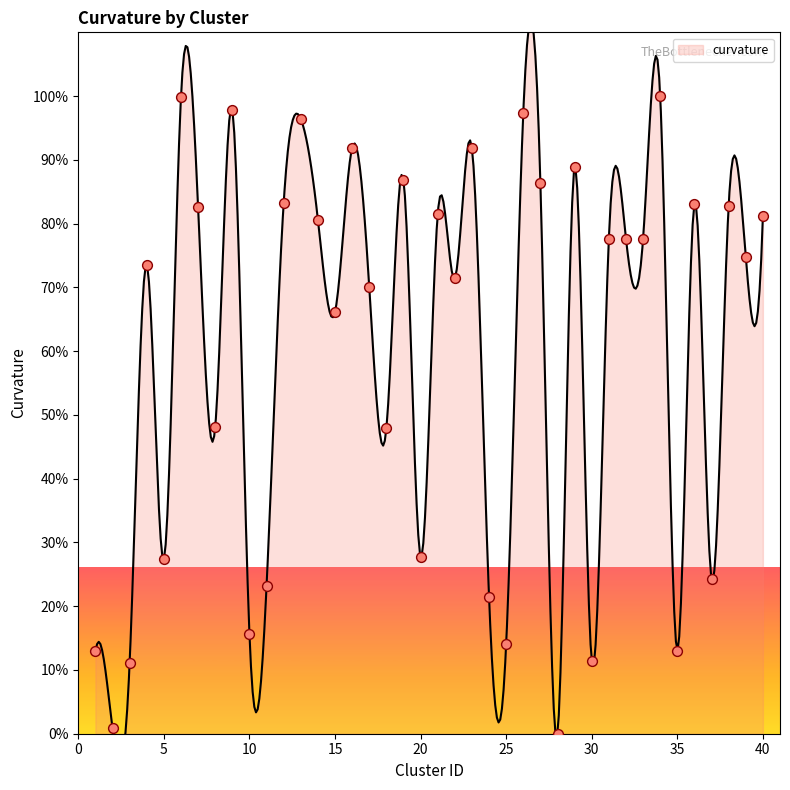

Which has a higher value, 35 or 18?

18